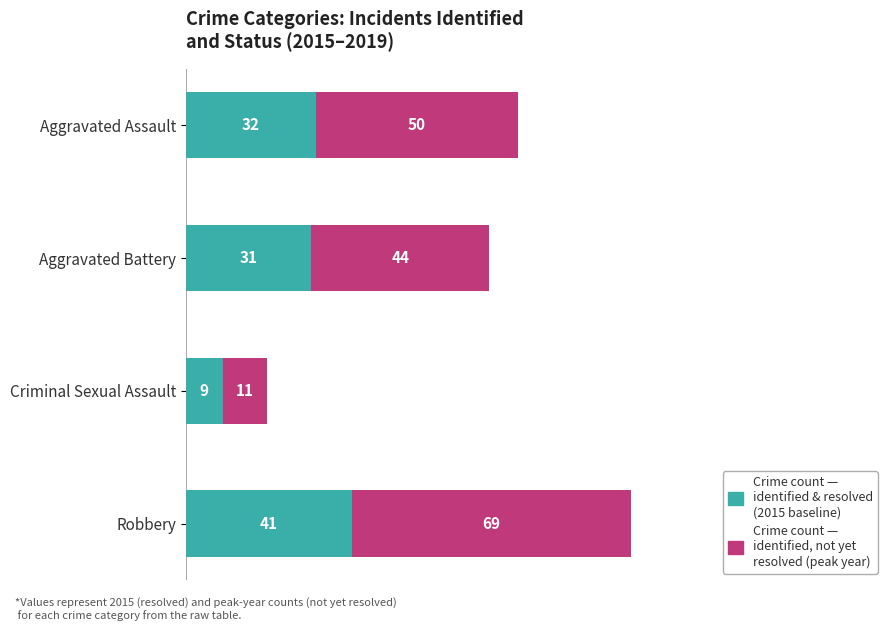

At which category is the sum across all series the highest?

Robbery